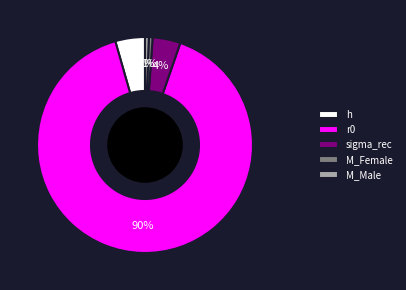

To the nearest percent, what is the difference between the sigma_rec and r0 slice percentages?

86%